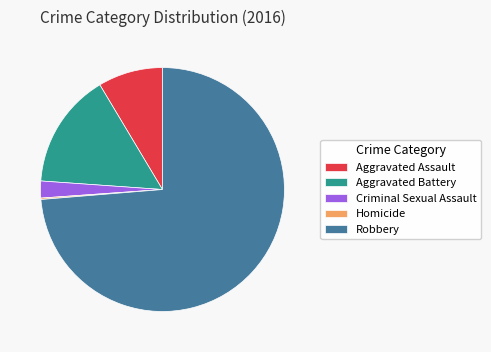

What is the majority slice?

Robbery